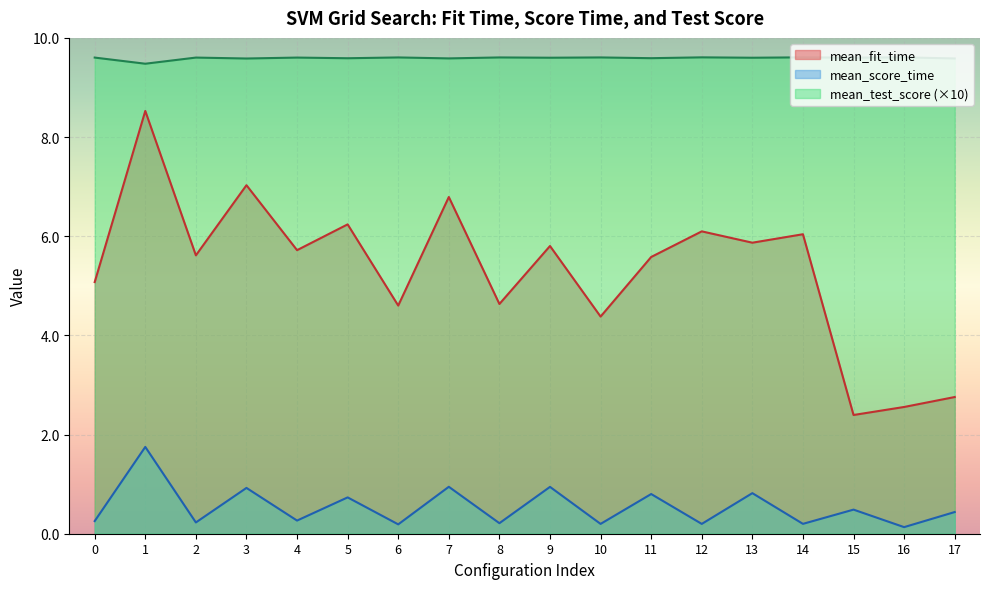

What is the difference between the maximum and minimum values in the mean_score_time series?

1.6